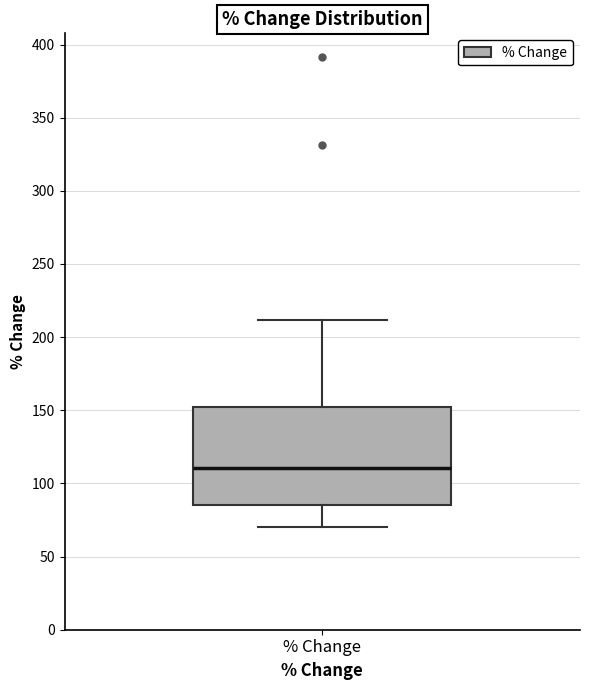

Read this box plot against the y-axis: the position of the median line, the range covered by the box, and the ends of both whiskers. The values are not printed on the chart, so give them approximately, as read against the axis.

median 110, box 85 to 150, whiskers 70 to 210